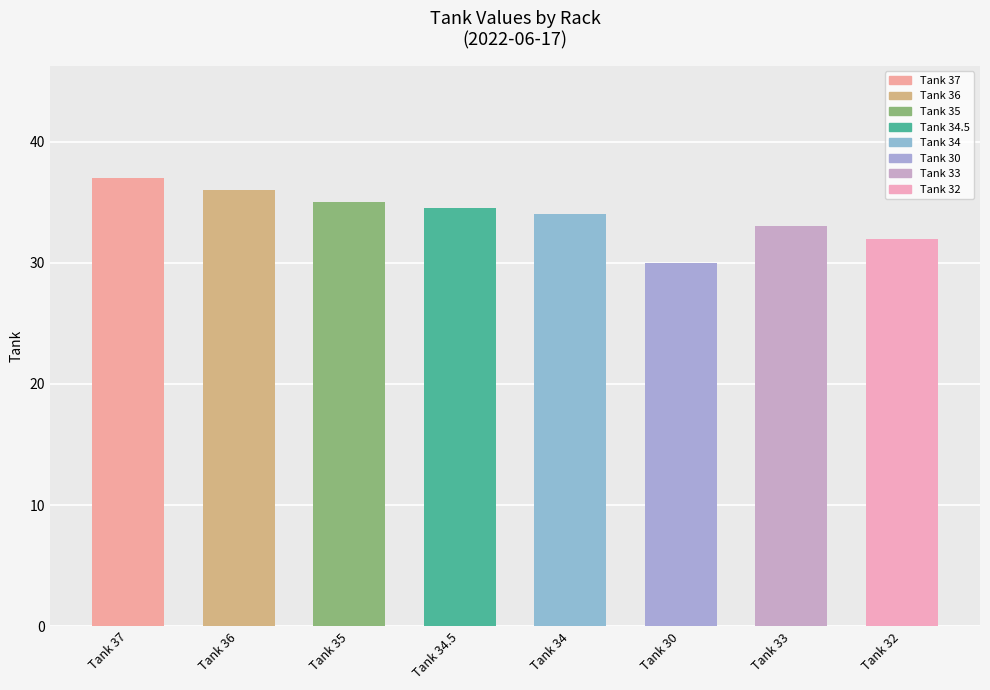

How many series are shown in this chart?

1